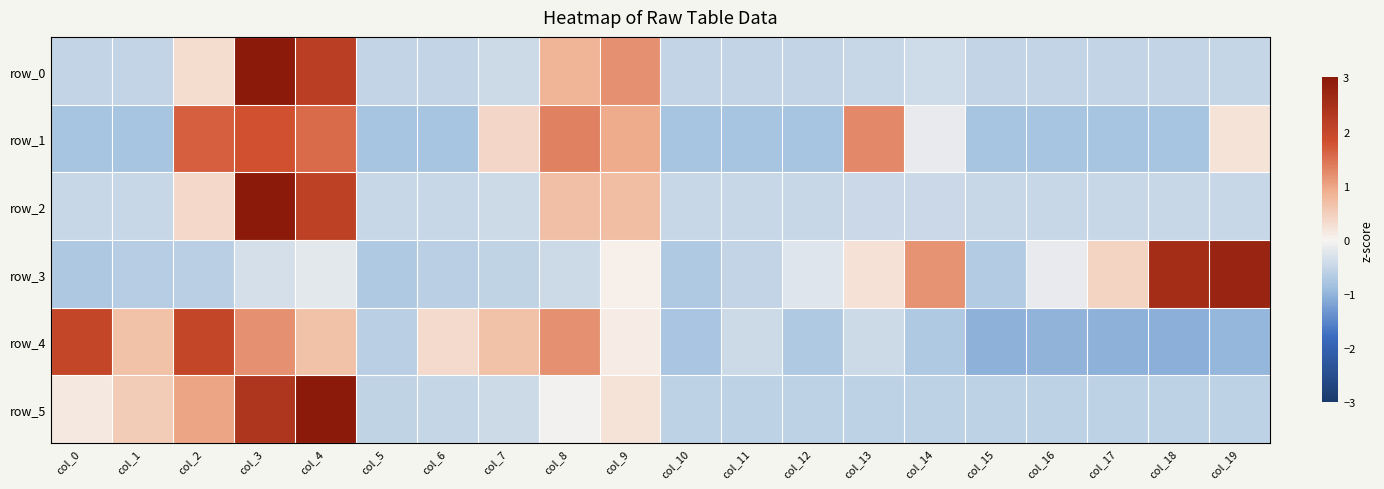

How many values in row_2 are below zero?

15